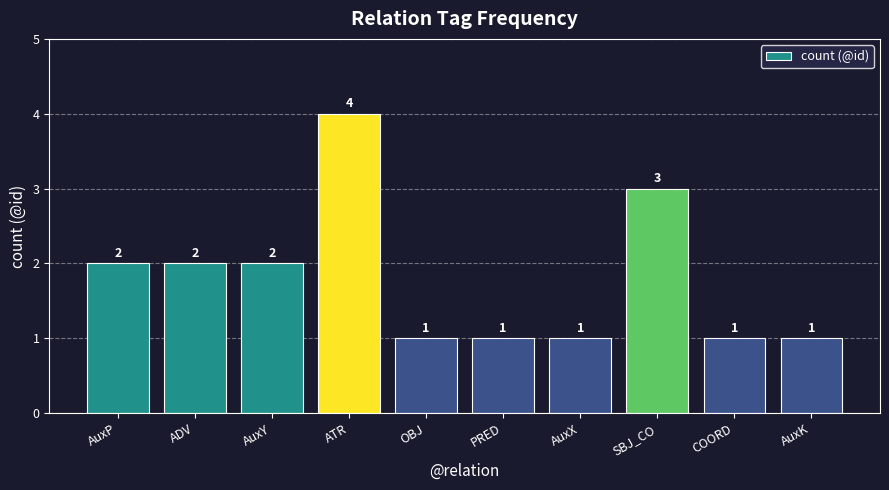

Are the bars horizontal?

No